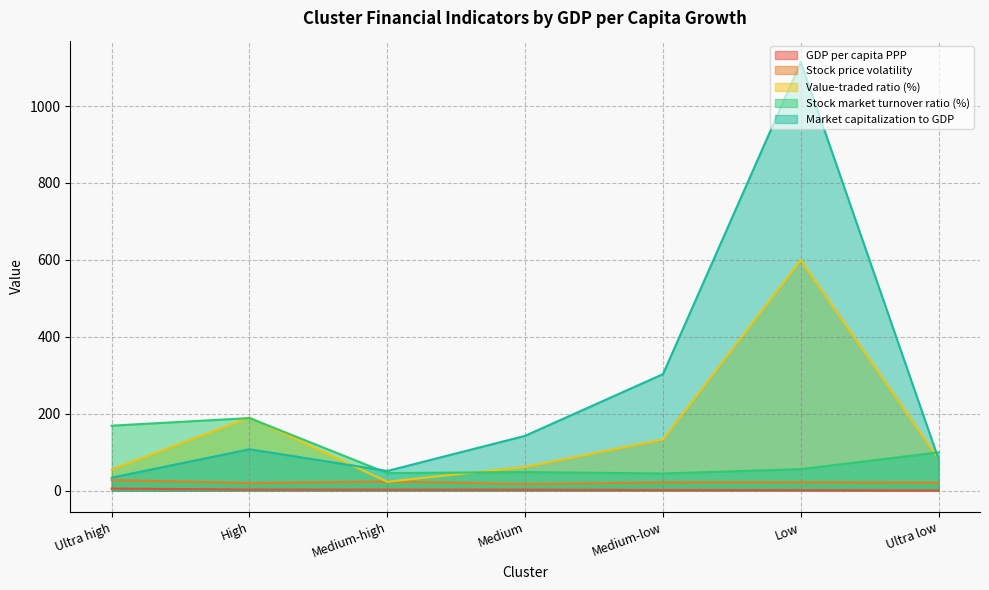

After their last crossing, which series has the higher values: Stock price volatility or Value-traded ratio (%)?

Value-traded ratio (%)